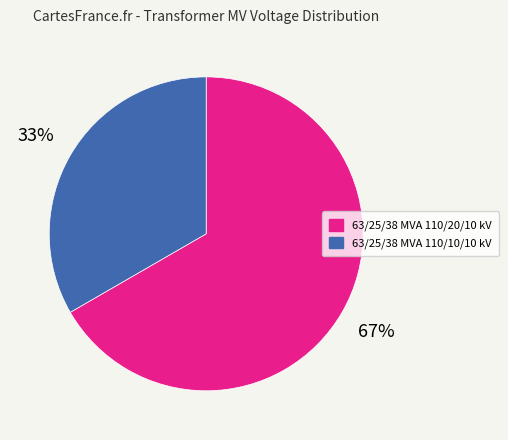

Which category has the smallest portion of the pie?

63/25/38 MVA 110/10/10 kV